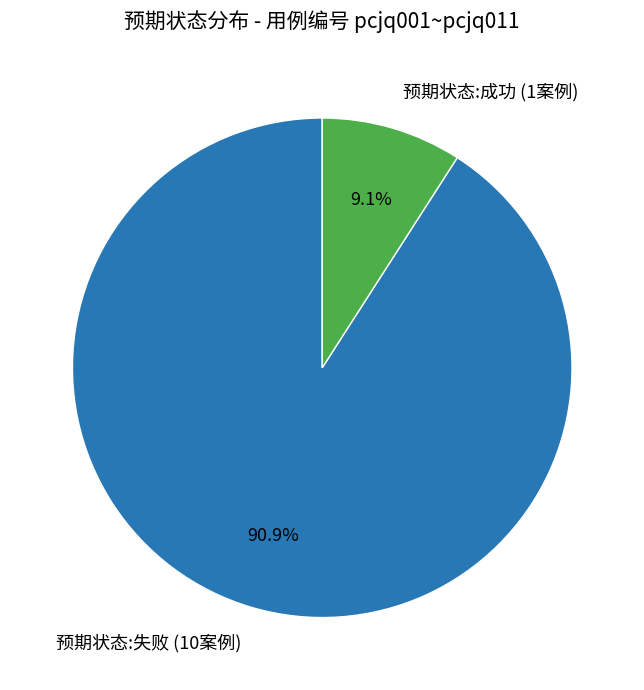

Which has a higher value, 预期状态:成功 (1案例) or 预期状态:失败 (10案例)?

预期状态:失败 (10案例)